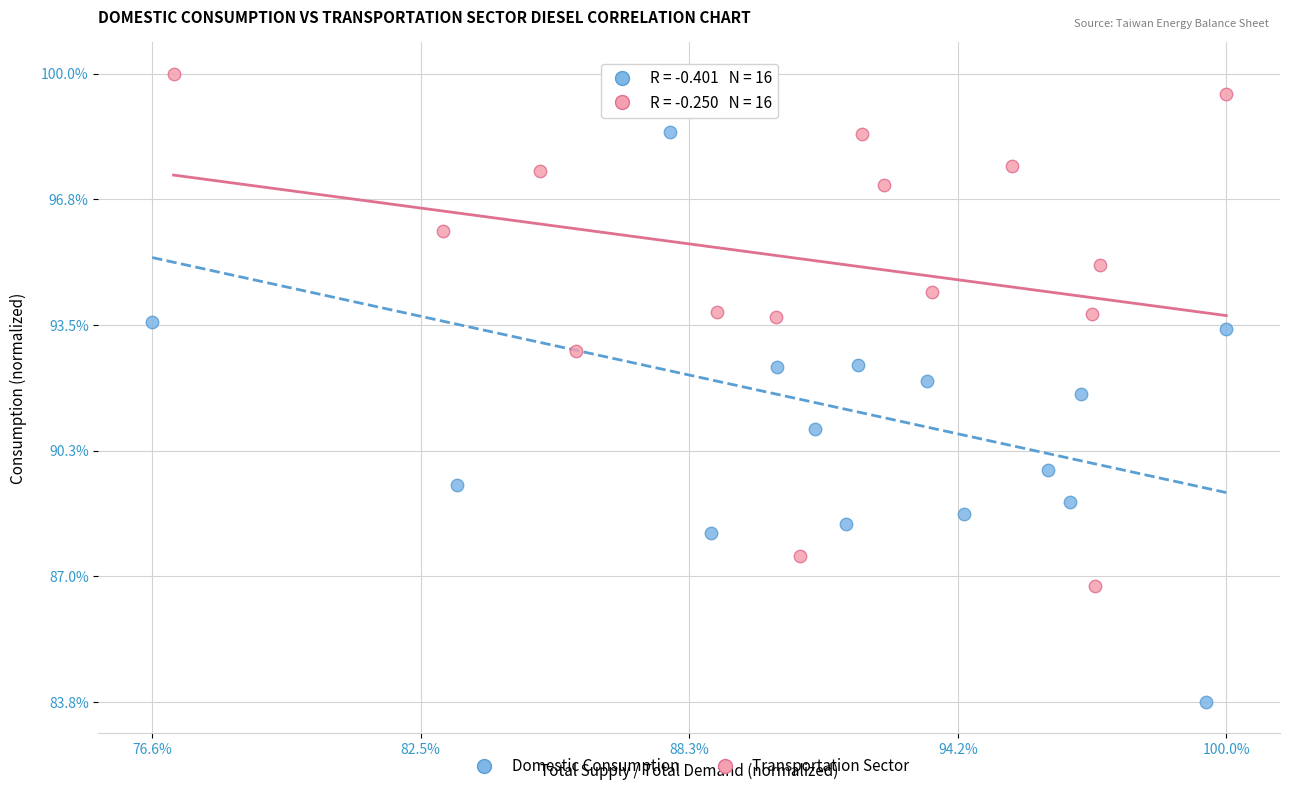

What are all the series names shown in the legend?

Domestic Consumption, Transportation Sector